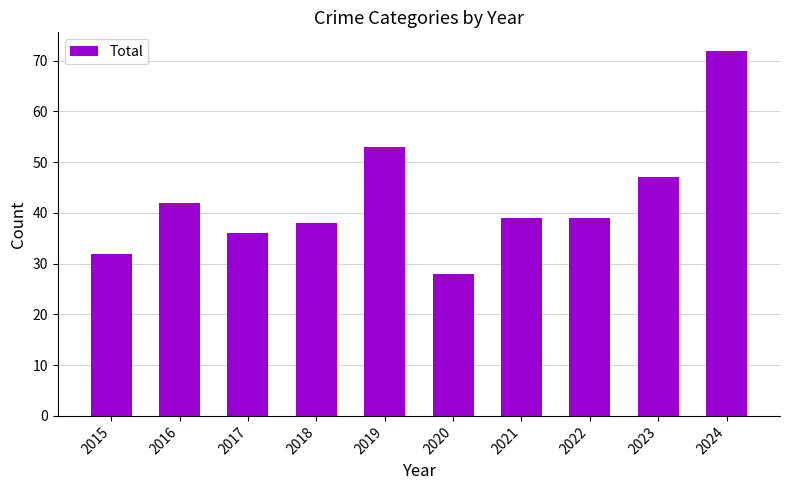

Reading left to right, extract all data points from this chart.

32	42	36	38	53	28	39	39	47	72